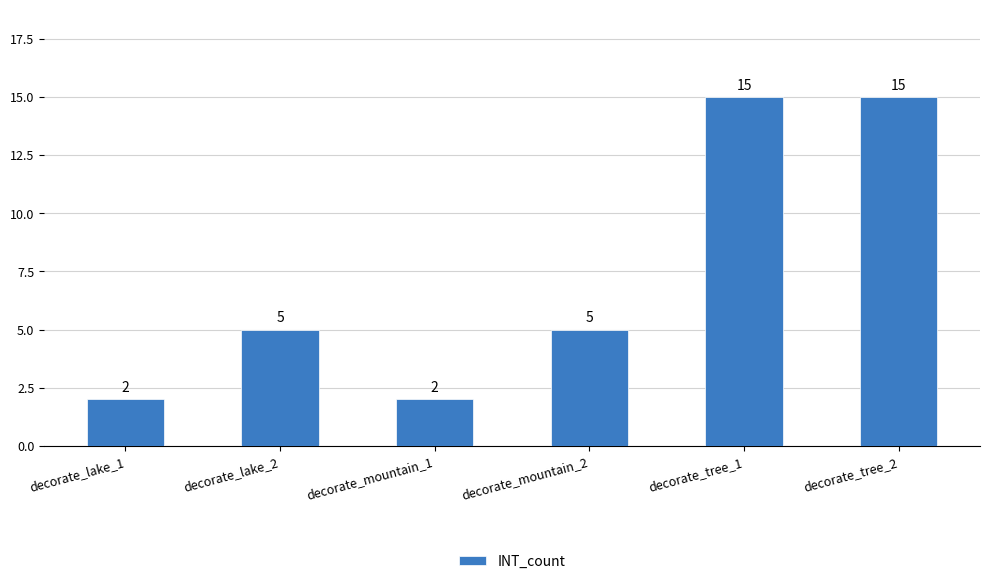

Approximately how many times larger is the value at decorate_mountain_2 compared to decorate_lake_2?

1.0